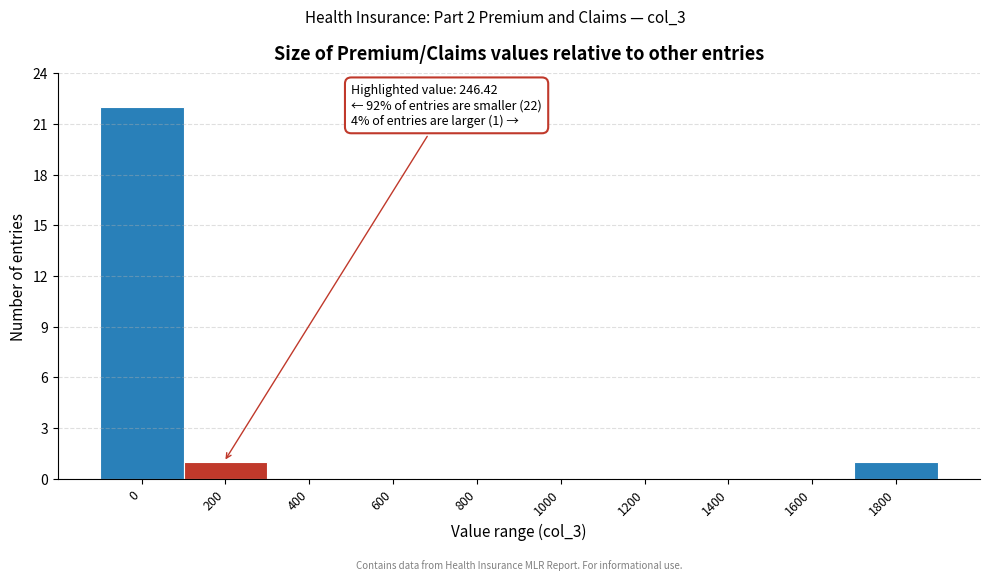

Reading left to right, what are all the values shown in this chart?

0=22	200=1	400=0	600=0	800=0	1000=0	1200=0	1400=0	1600=0	1800=1